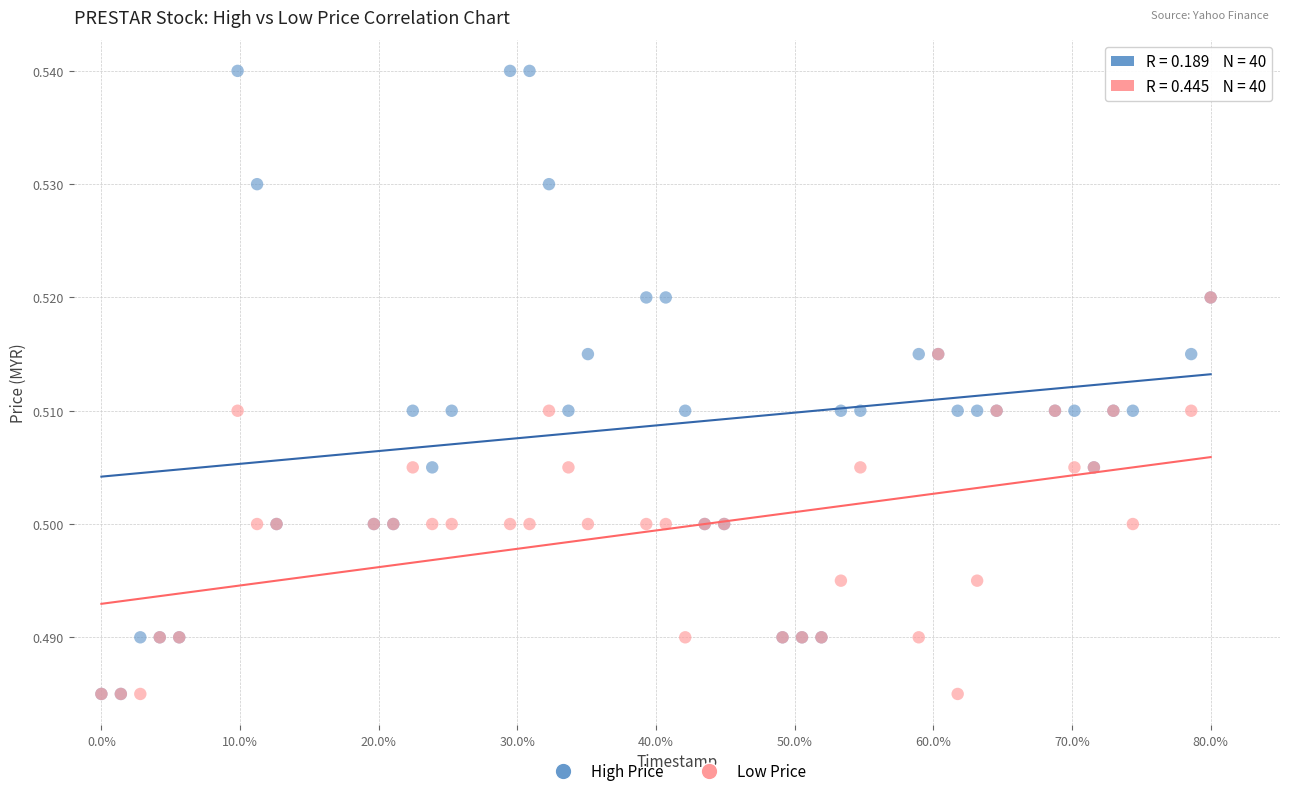

What are all the series names shown in the legend?

High Price, Low Price